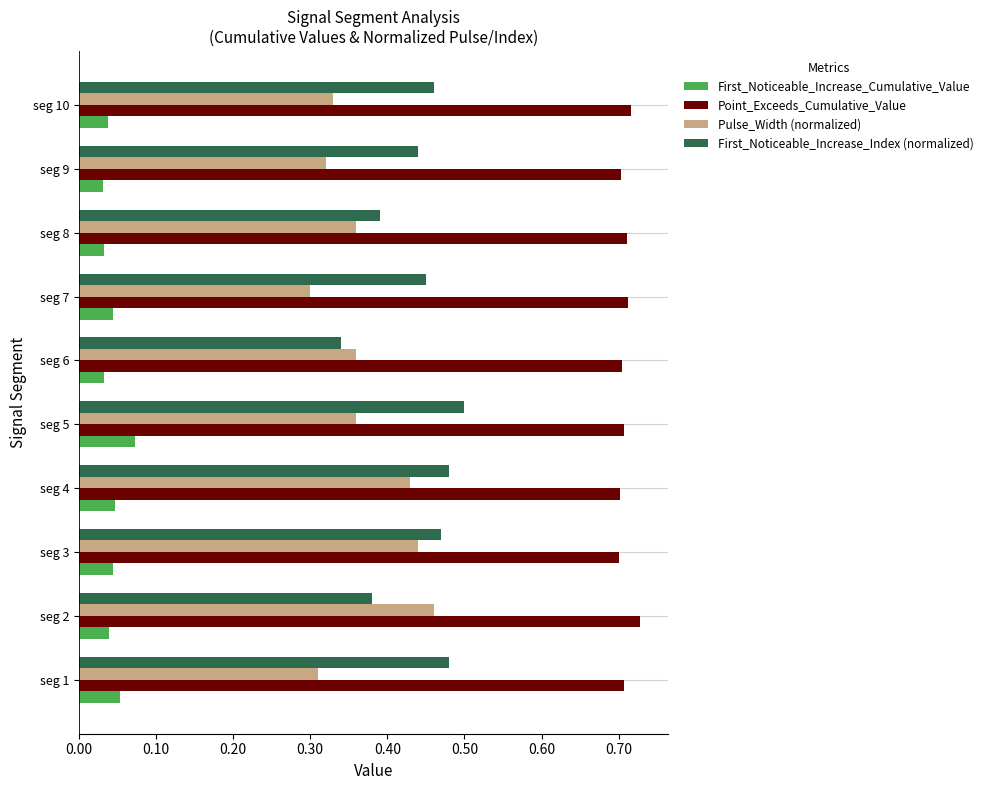

Which series changed the most between seg 1 and seg 4?

Pulse_Width (normalized)